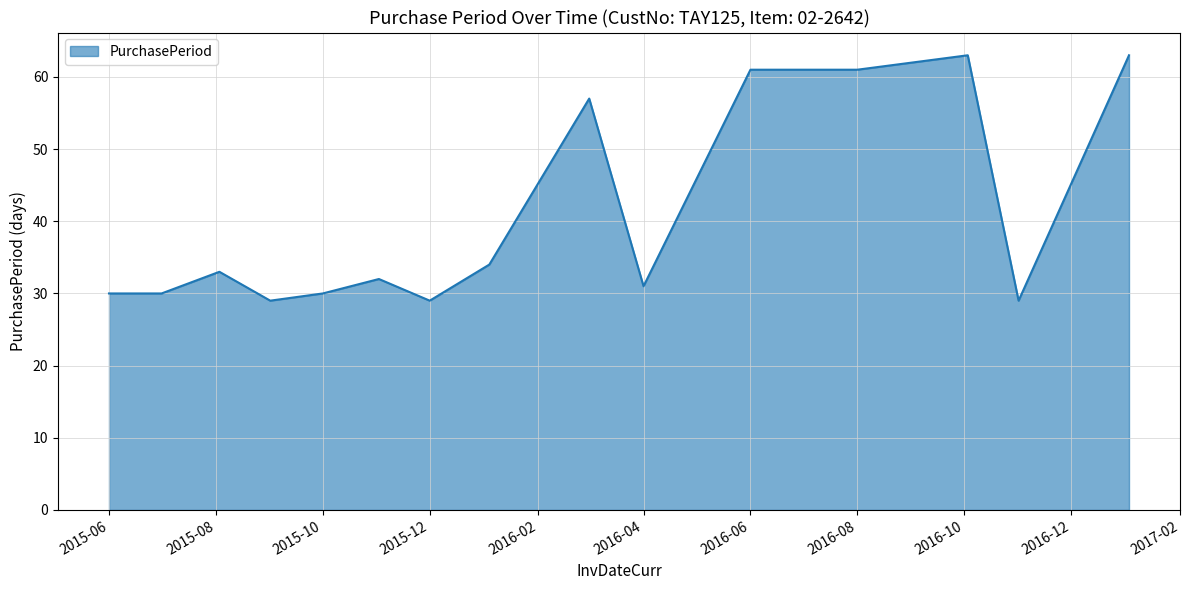

What is the greatest value displayed?

63